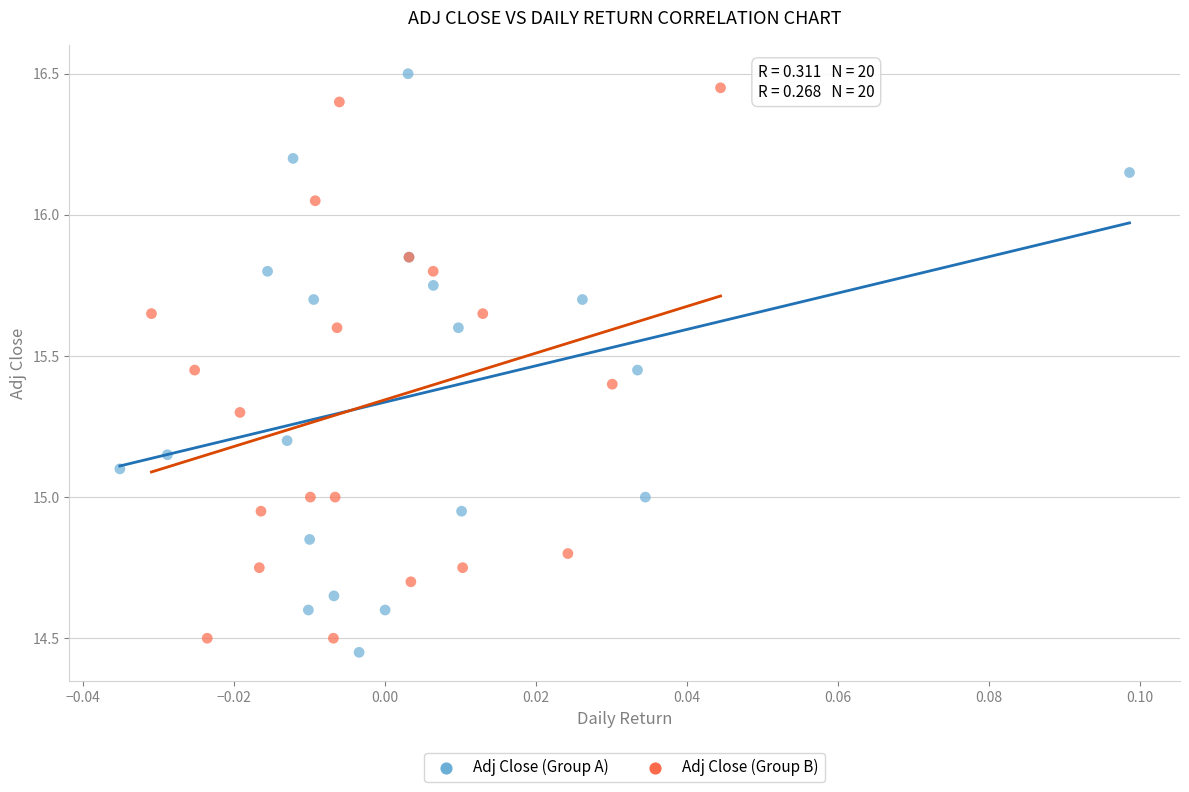

Which series has the widest spread of Y values?

Adj Close (Group A)